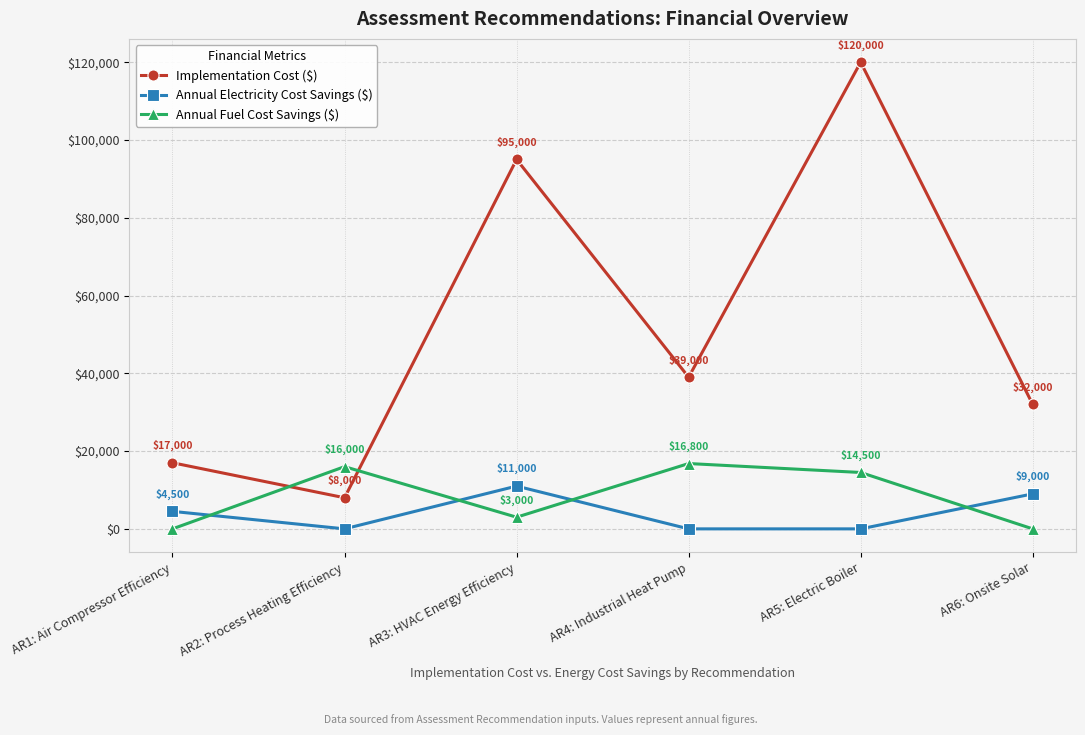

What are all the series names shown in the legend?

Implementation Cost ($), Annual Electricity Cost Savings ($), Annual Fuel Cost Savings ($)